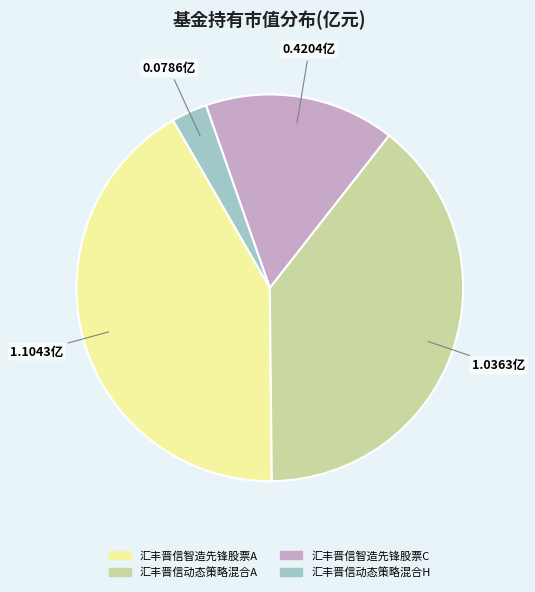

Is there a majority slice in this chart?

No